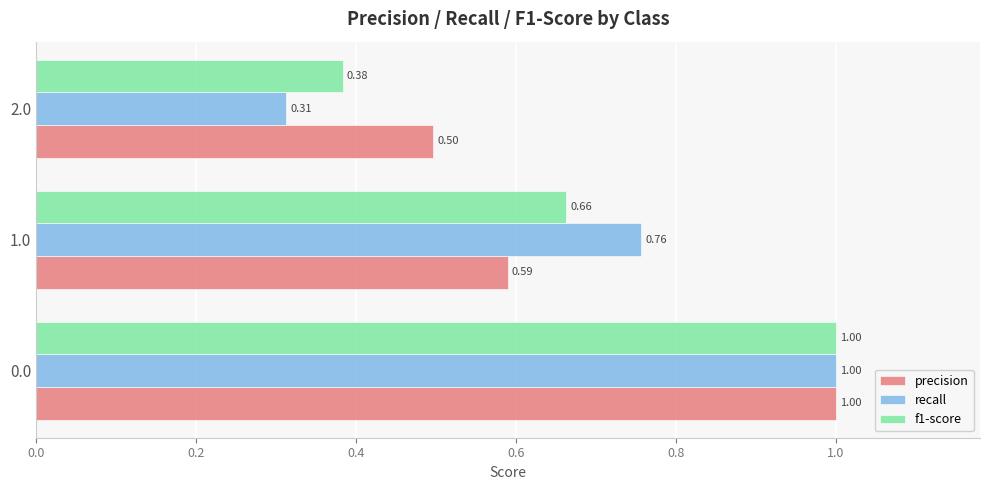

List the series in order of their overall mean, highest first.

precision, recall, f1-score